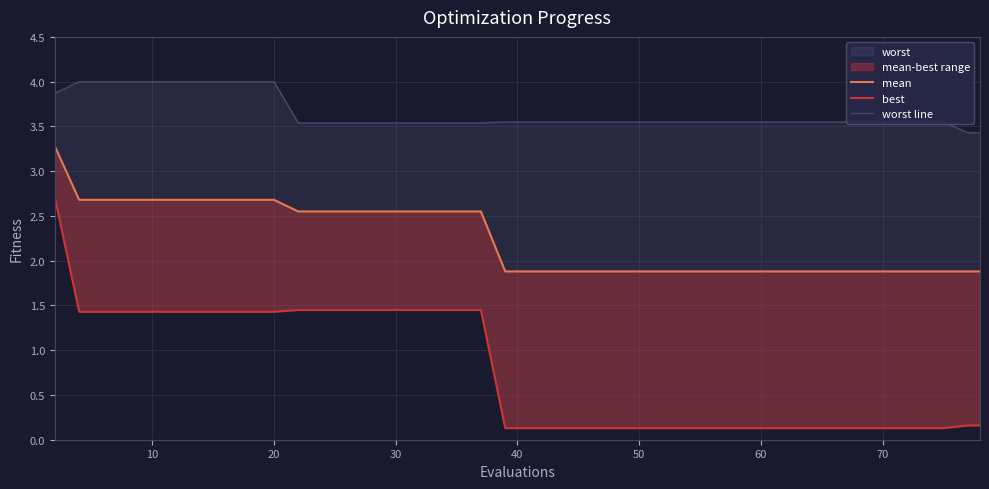

True or false: worst line and best intersect in this chart.

False